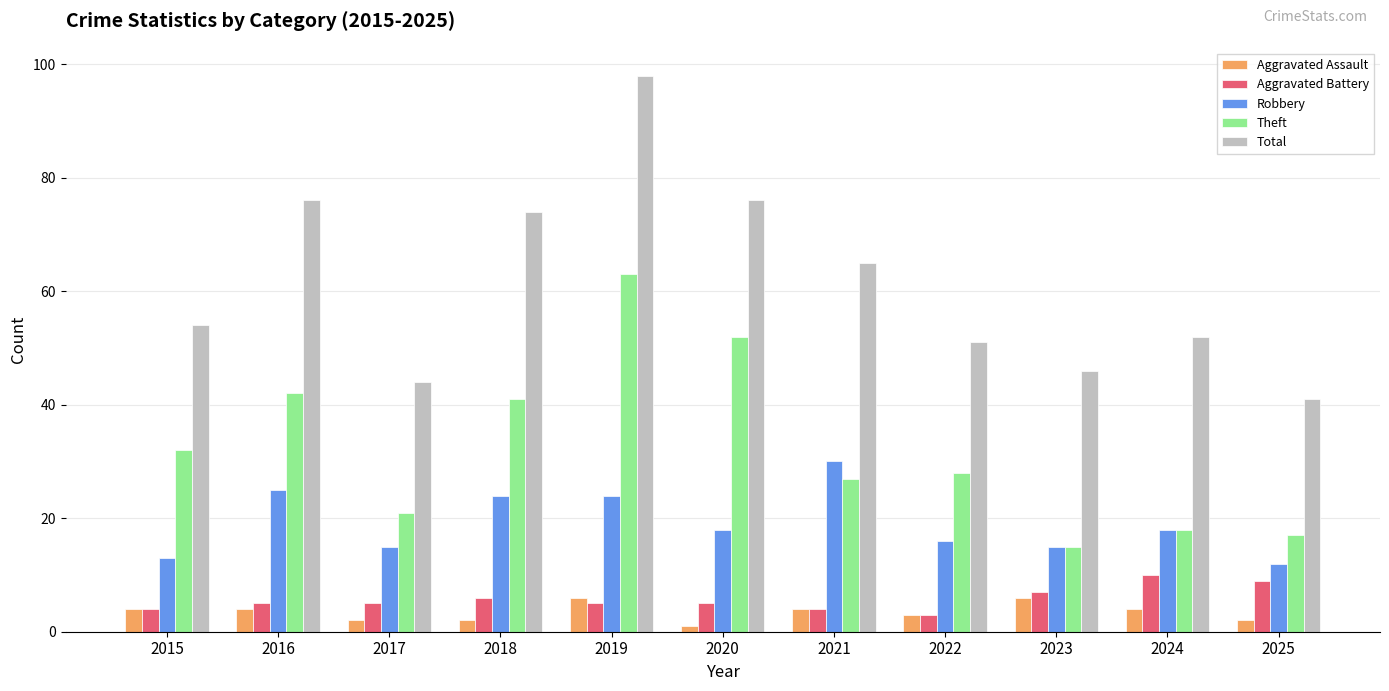

Which series has the largest range (max minus min)?

Total